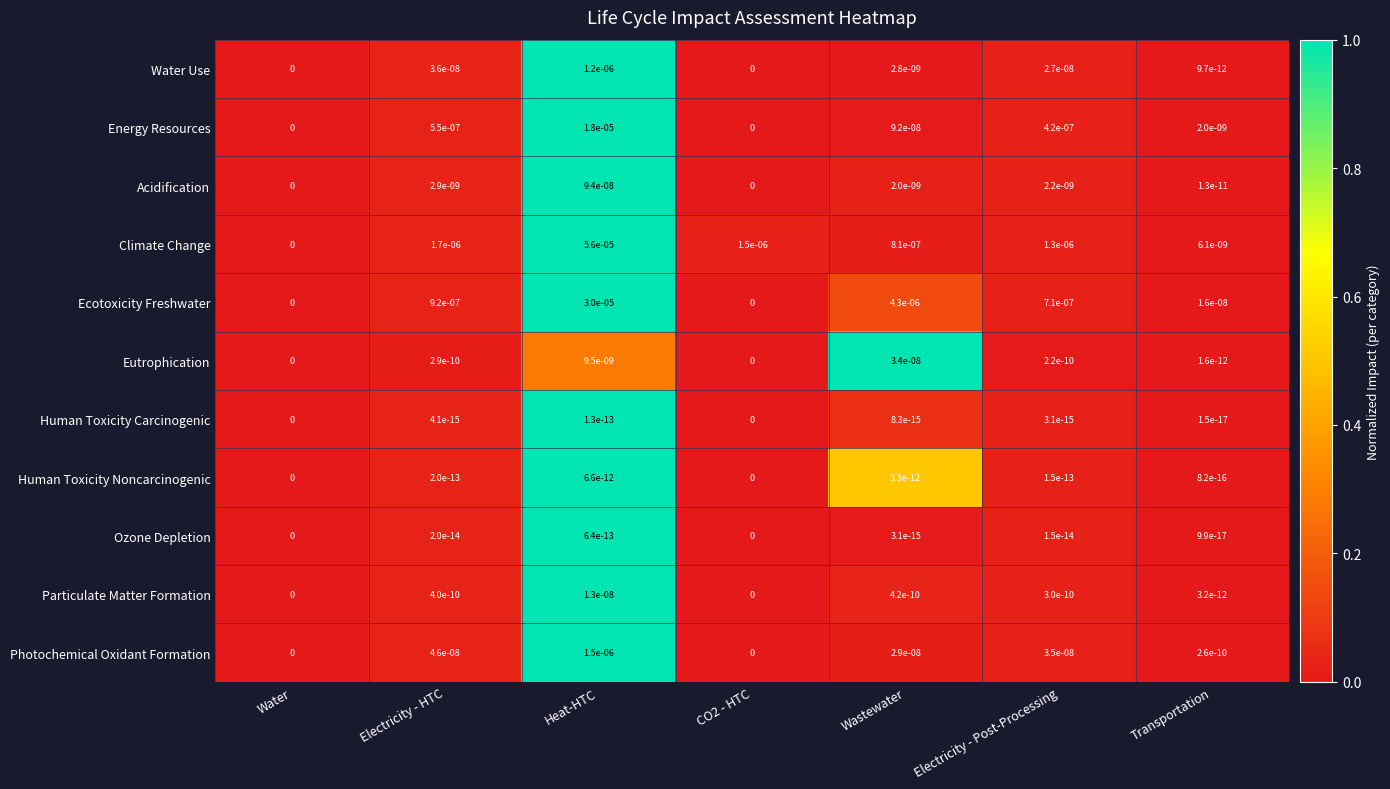

The Energy Resources series shows 0.0 at Electricity - HTC. True or false?

True